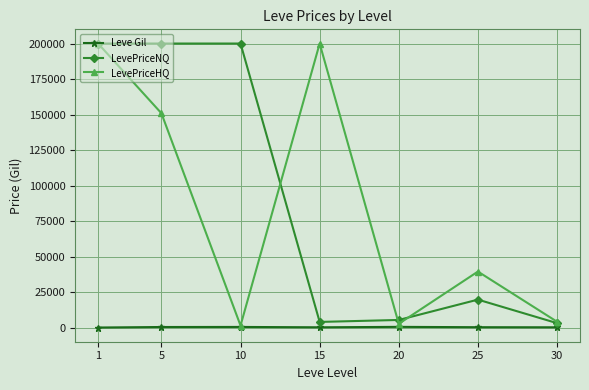

What are all the series names shown in the legend?

Leve Gil, LevePriceNQ, LevePriceHQ